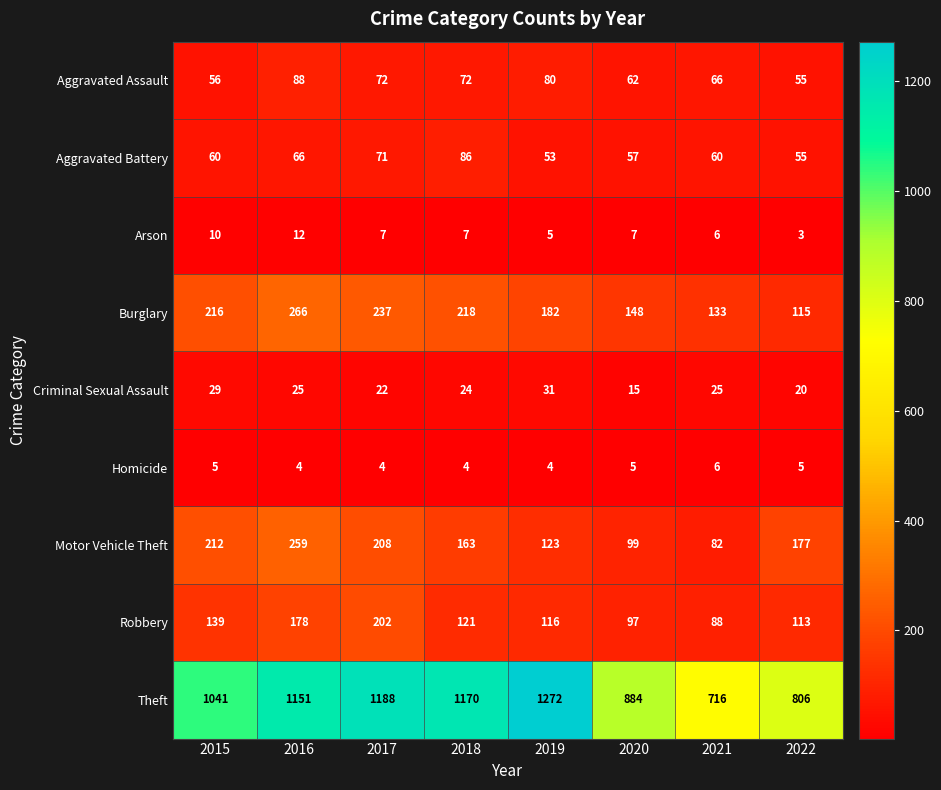

What is the sum of the Robbery values at 2017 and 2015?

341